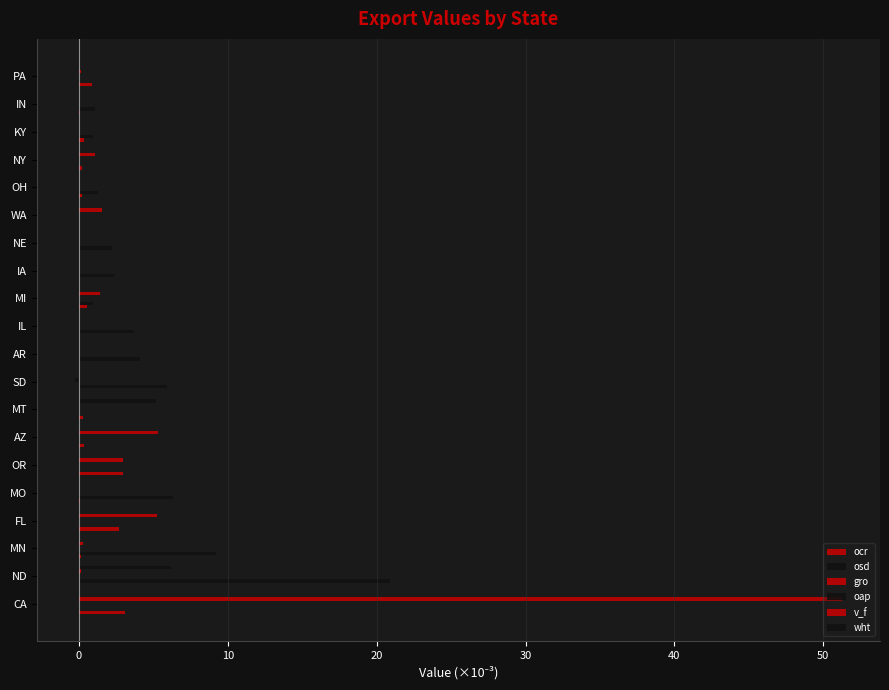

How many categories are shown in the chart?

20